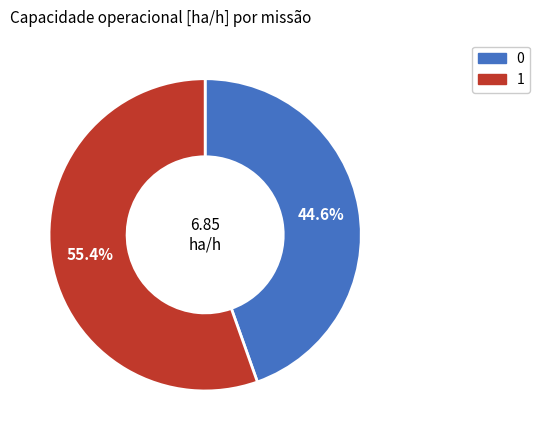

Count the number of slices in the pie.

2